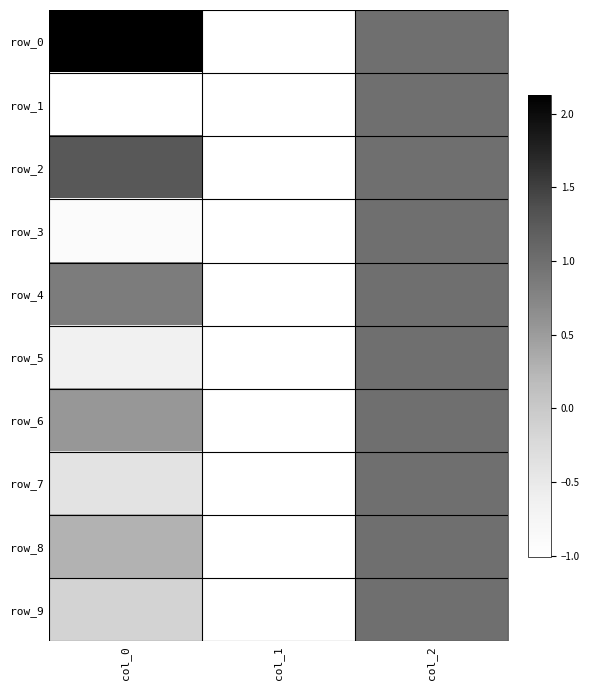

Reading left to right, list all the values displayed in this chart.

row_0: 2.1	-1.0	1.0
row_1: -1.0	-1.0	1.0
row_2: 1.3	-1.0	1.0
row_3: -0.9	-1.0	1.0
row_4: 0.8	-1.0	1.0
row_5: -0.7	-1.0	1.0
row_6: 0.5	-1.0	1.0
row_7: -0.4	-1.0	1.0
row_8: 0.3	-1.0	1.0
row_9: -0.1	-1.0	1.0